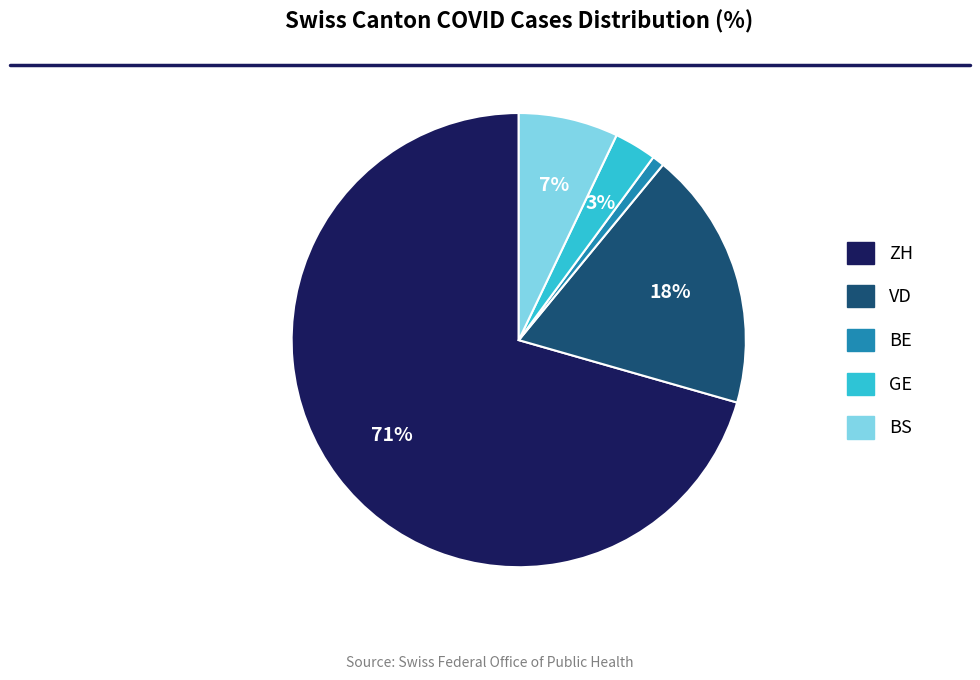

Combined, do ZH and BS account for over 50%?

Yes